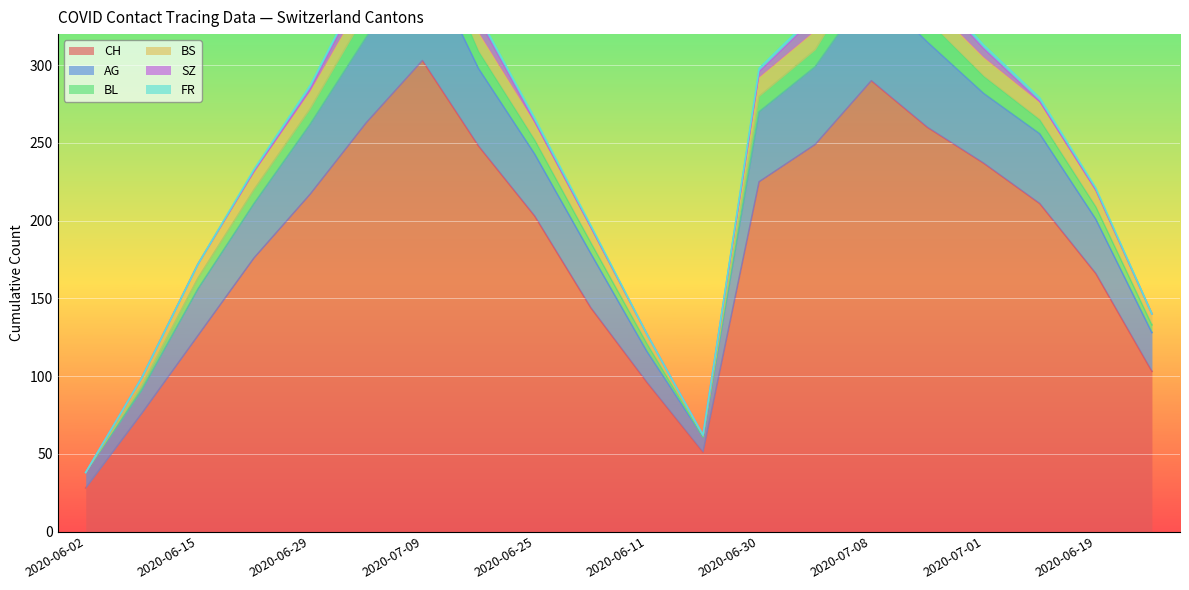

How many lines are shown in the chart?

6